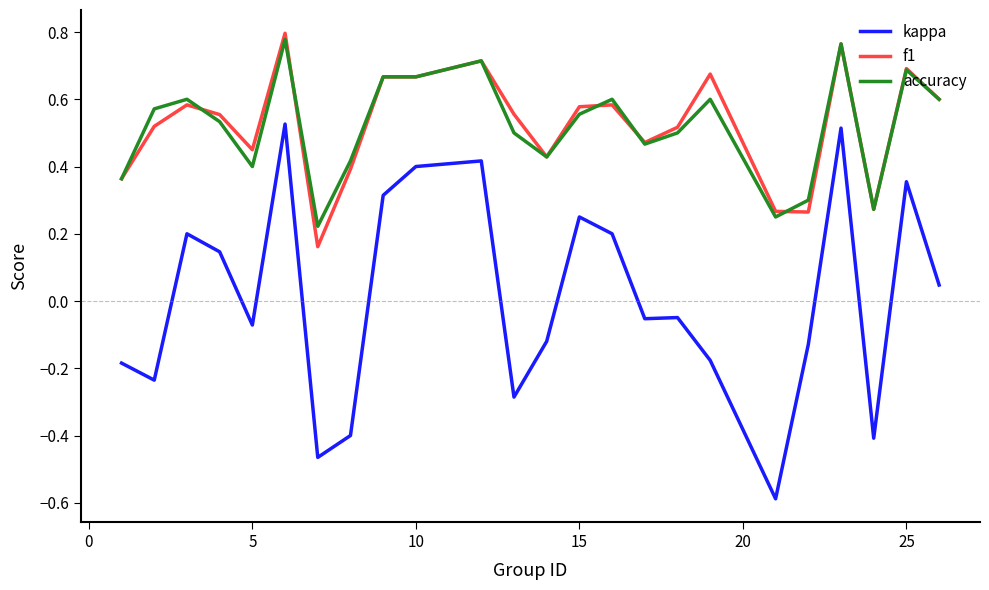

True or false: kappa and accuracy intersect in this chart.

False